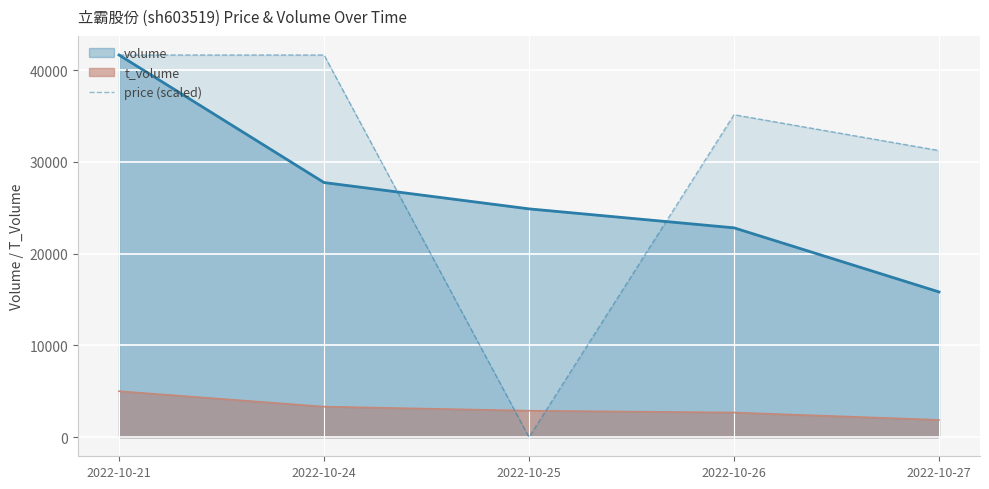

What is the maximum value shown in the chart?

41660.0